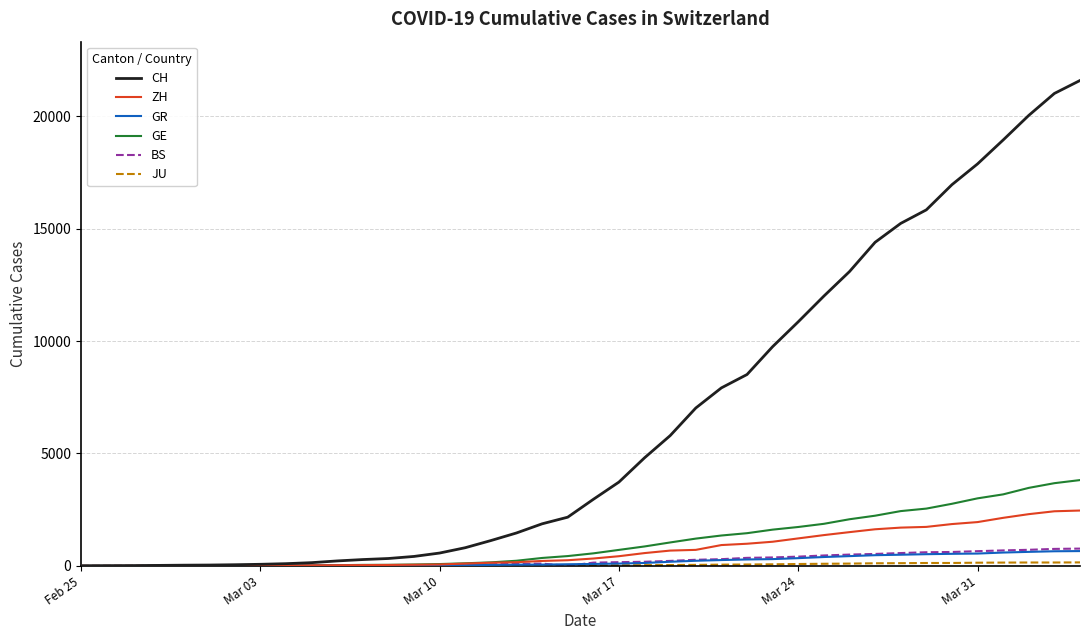

What is the sum of all GR values?

8233